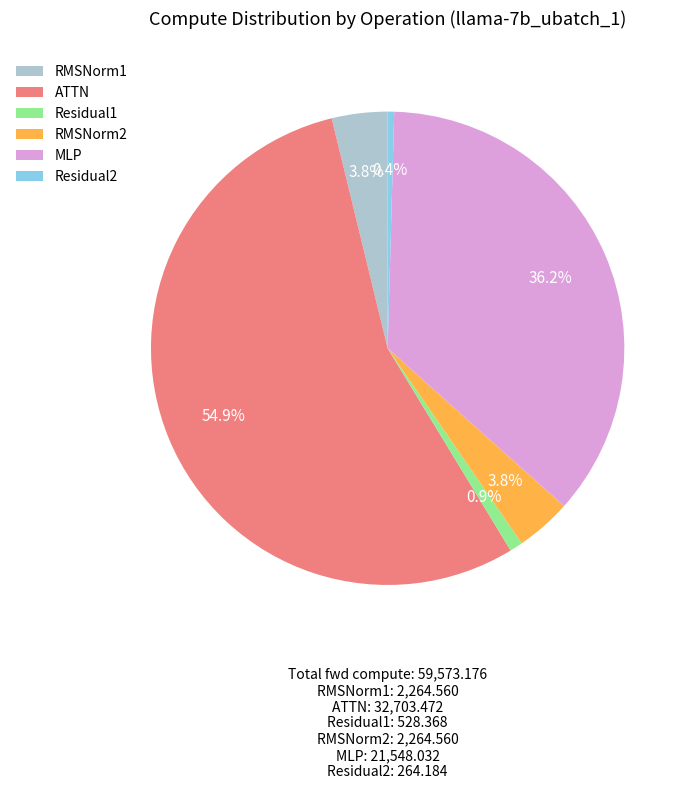

How many segments does this pie chart have?

6